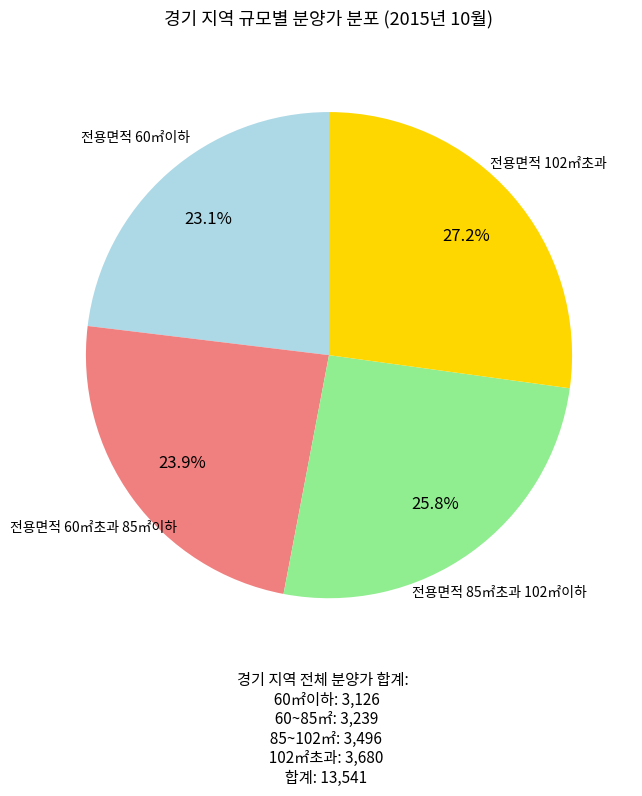

Is there a majority slice in this chart?

No